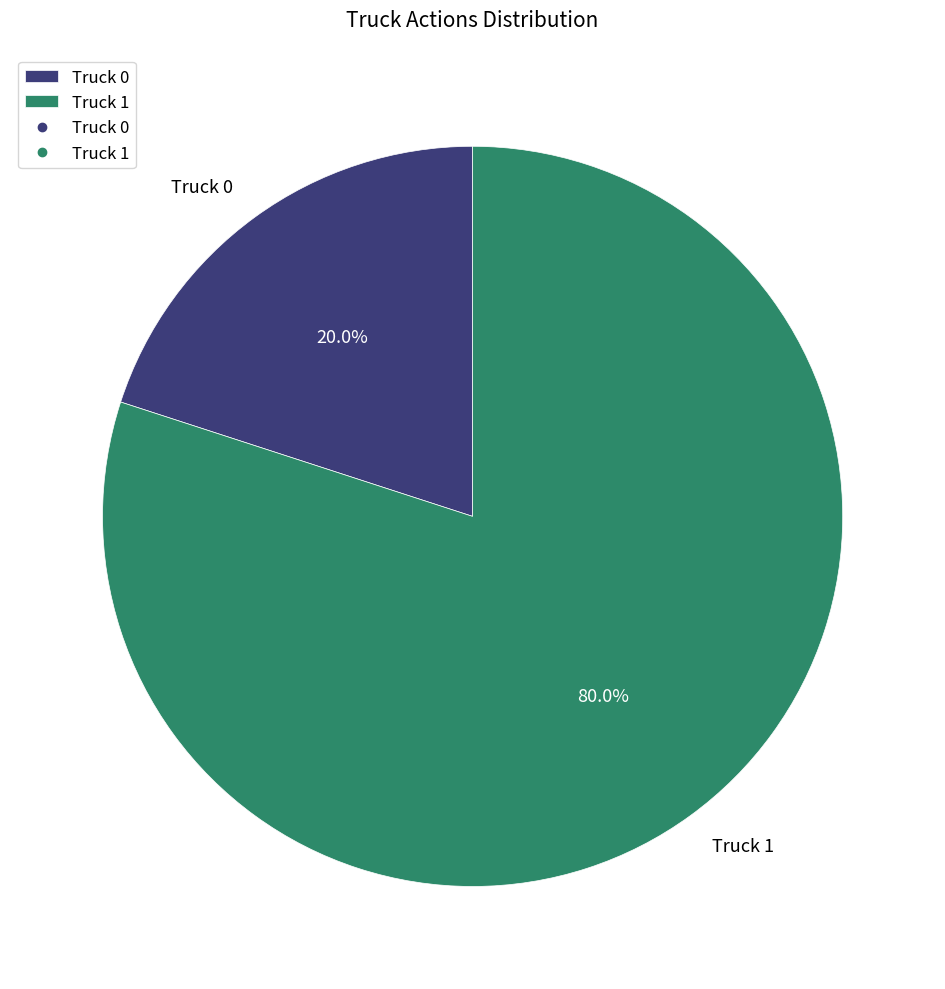

Rank the categories by value from highest to lowest.

Truck 1, Truck 0